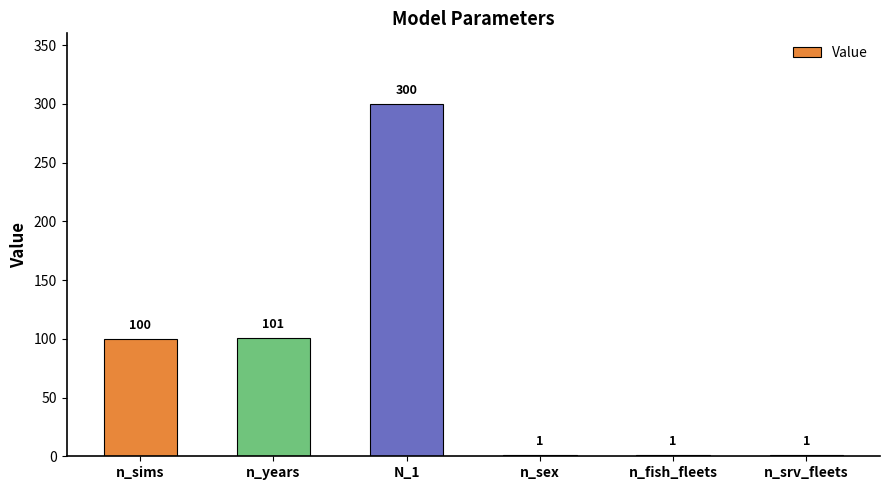

At which label is the value closest to 150?

n_years